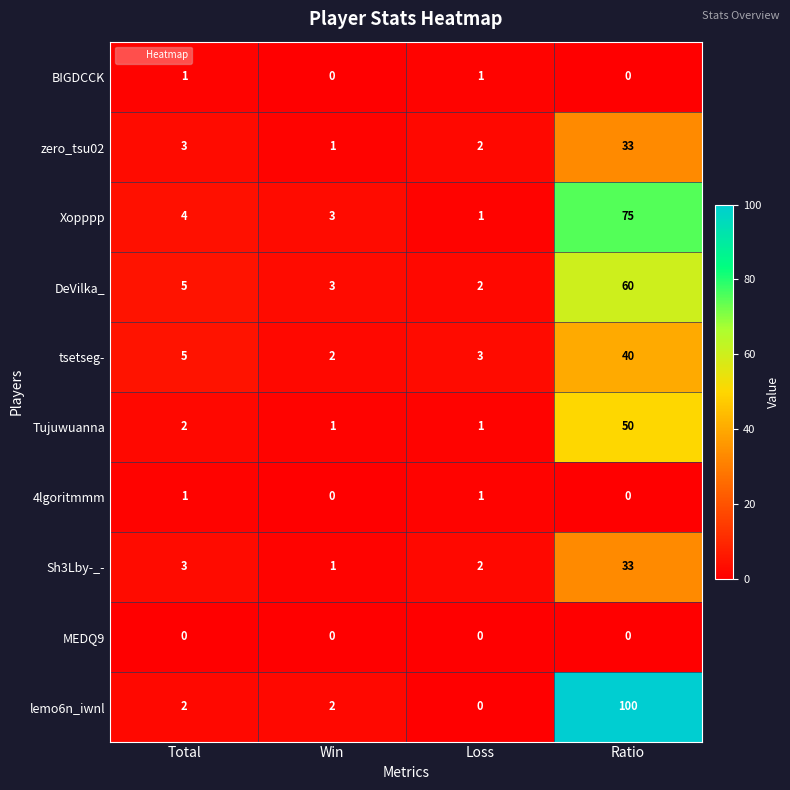

Which series has the widest spread of values?

lemo6n_iwnl